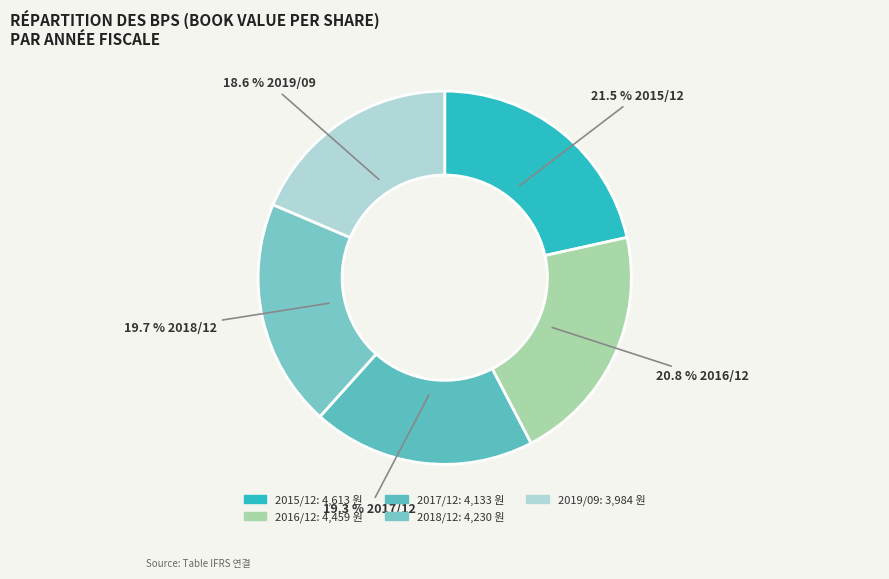

What percentage is the 2016/12 slice, to the nearest percent?

21%